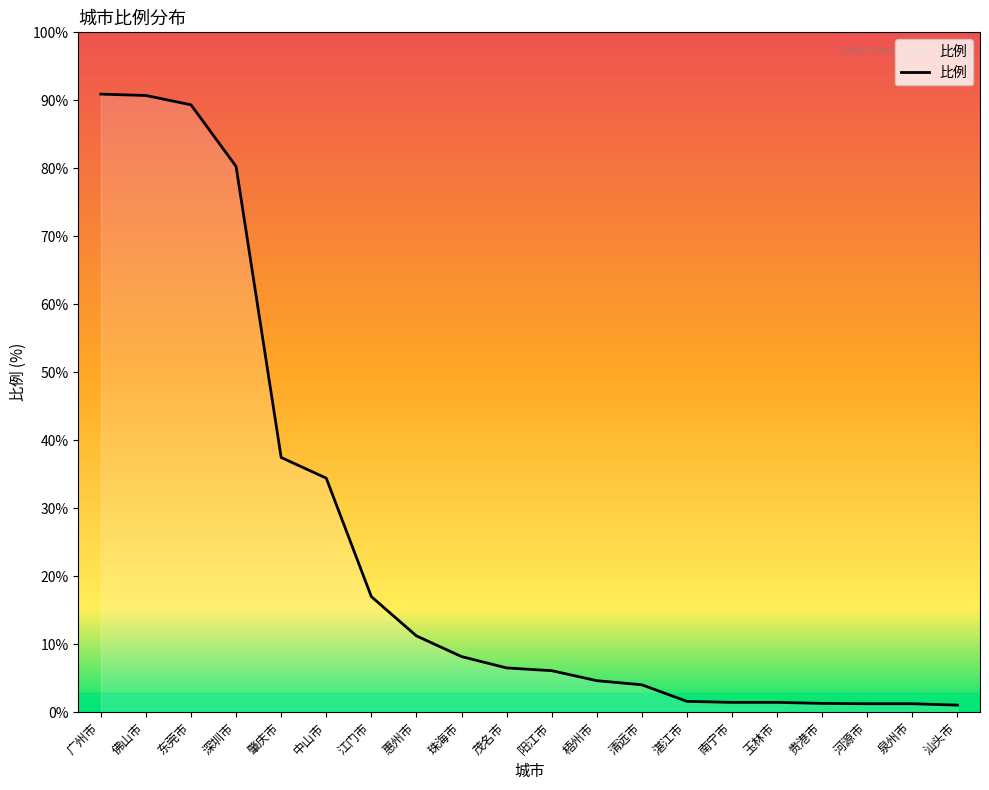

Is this an area chart (filled region under the line)?

Yes